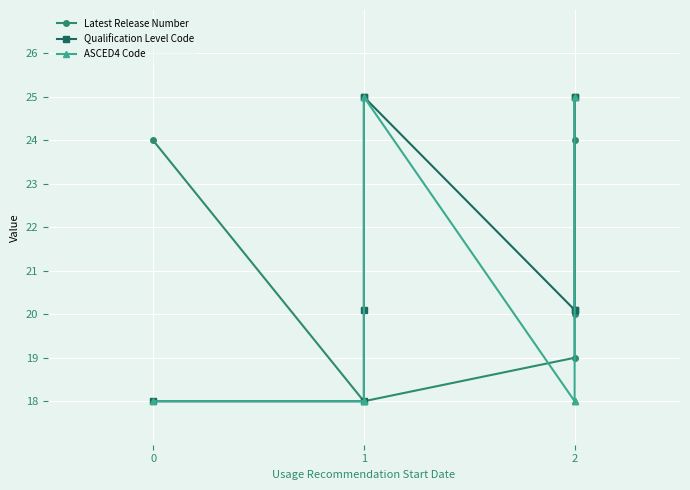

True or false: Qualification Level Code has more than 2 points higher than both neighbors.

False